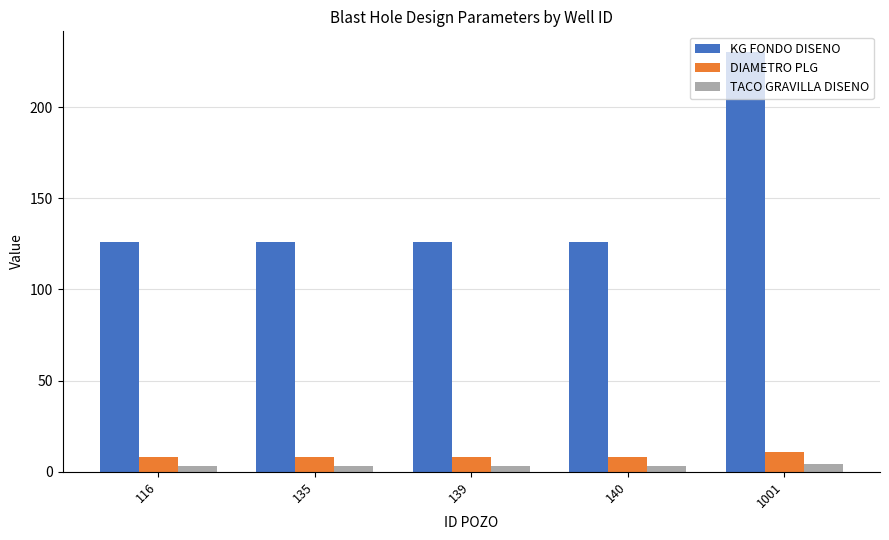

Read the KG FONDO DISENO value at 140.

126.0